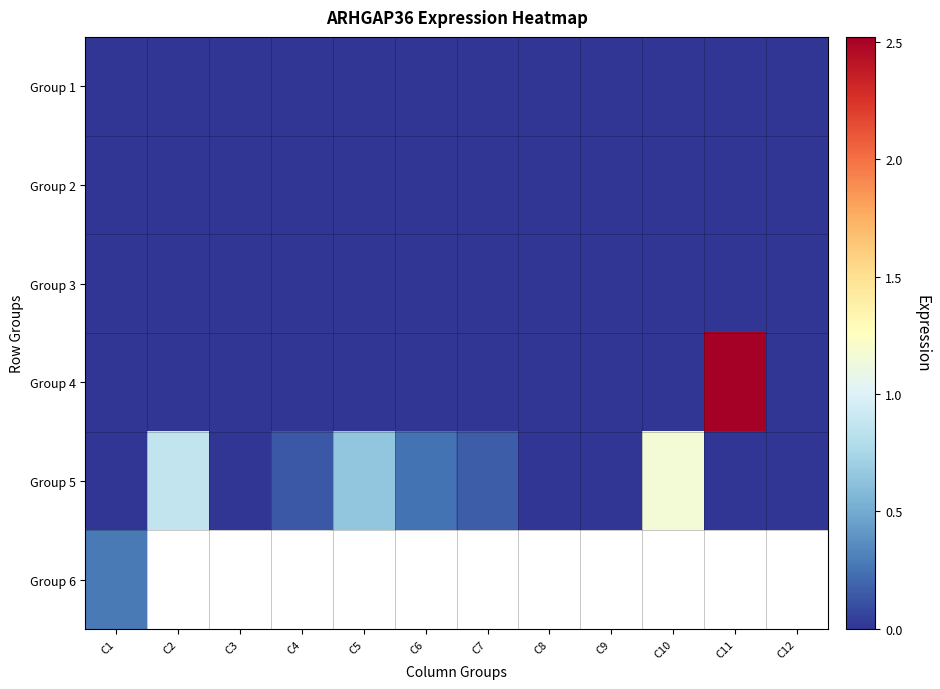

The value of Group 2 at C4 is 0.0. True or false?

True